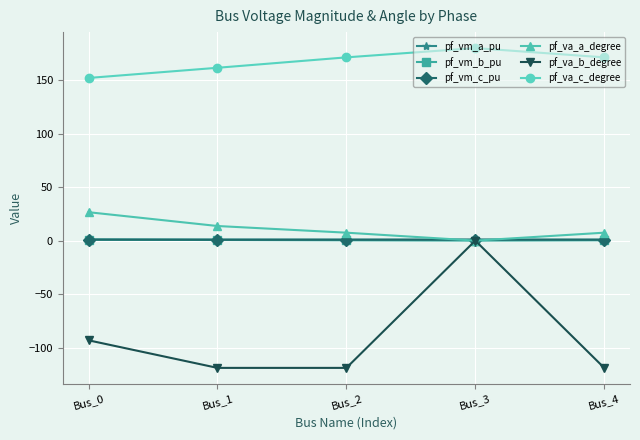

At which category is the sum across all series the highest?

Bus_3